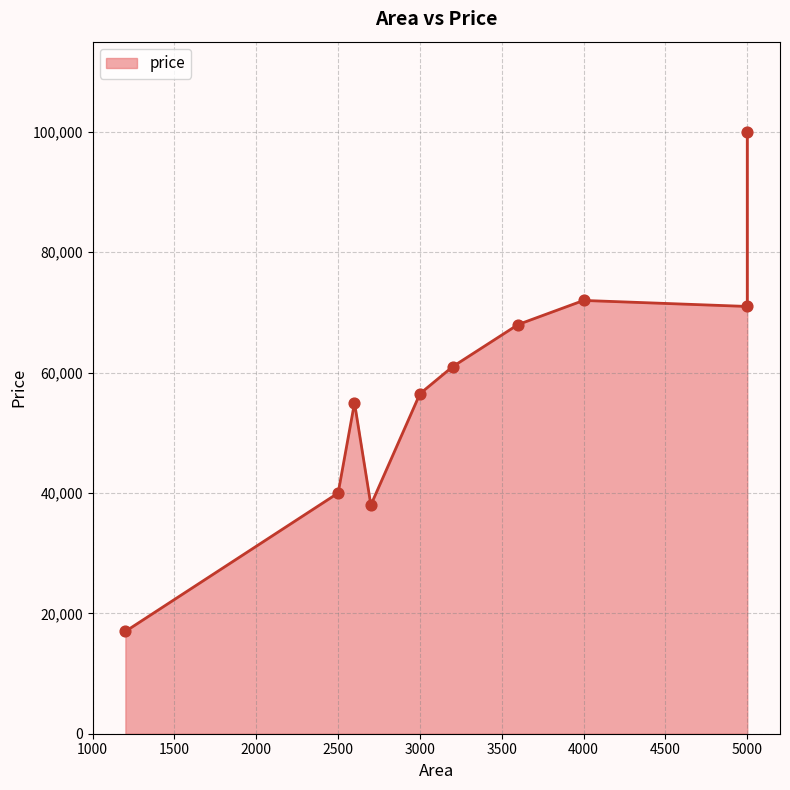

What is the change in value from 3600 to 5000?

+32000